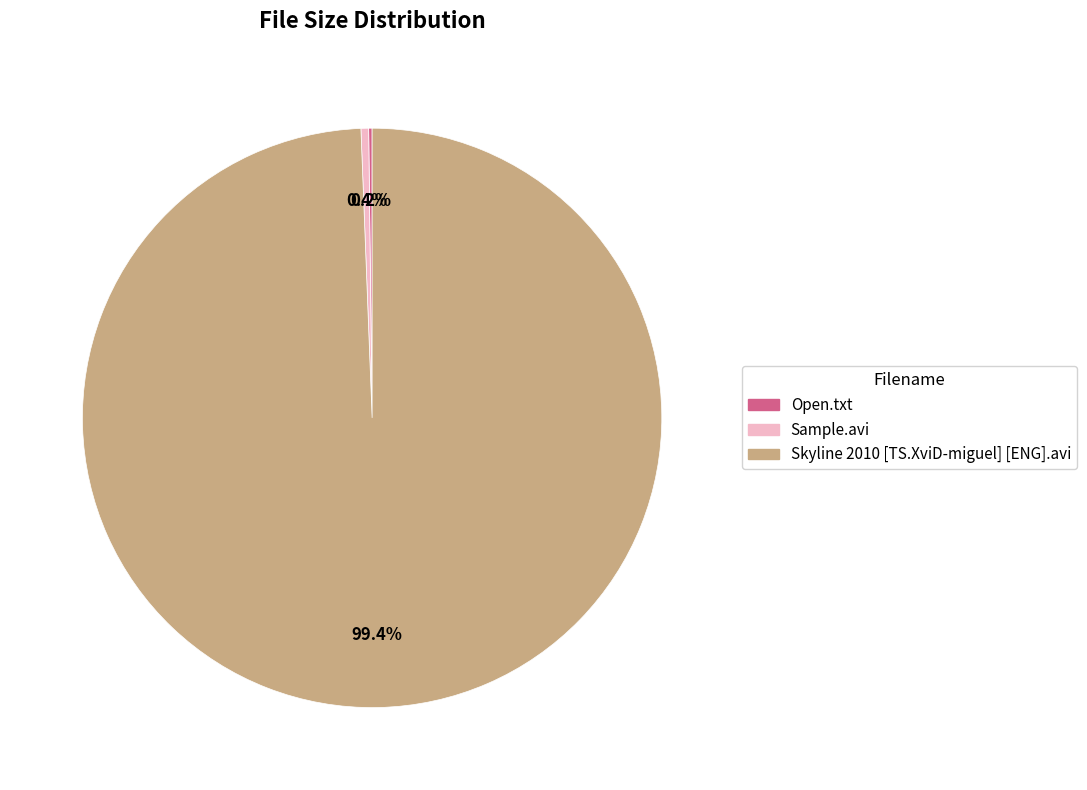

To the nearest percent, what is the difference between the largest and smallest slice percentages?

99%